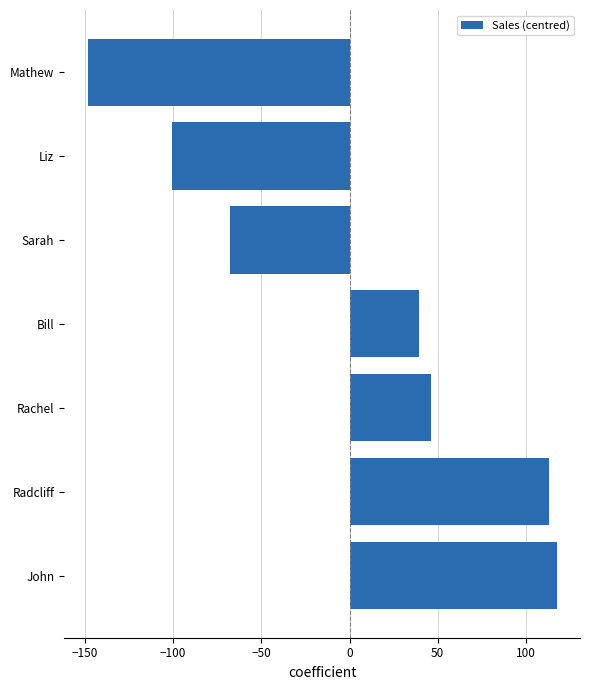

Rank the categories by value from lowest to highest.

Mathew, Liz, Sarah, Bill, Rachel, Radcliff, John